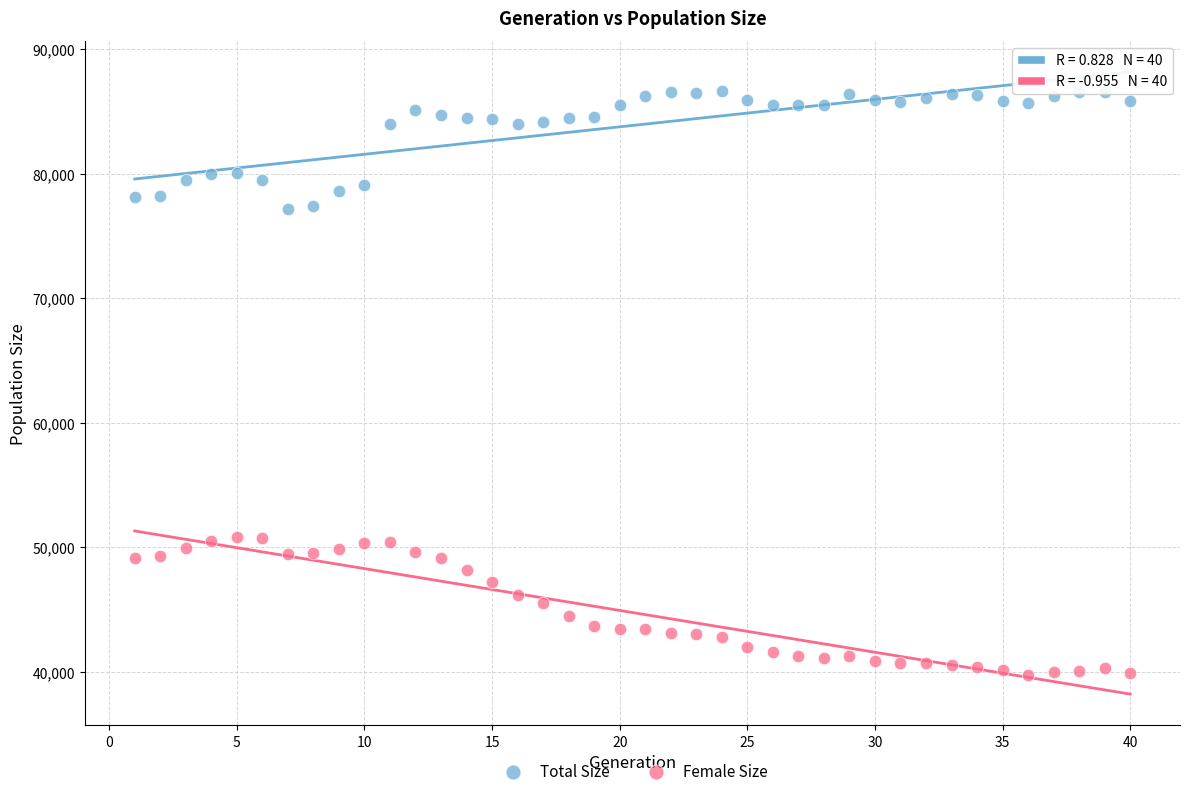

Across all data points, what is the range of Y values (max minus min)?

46827